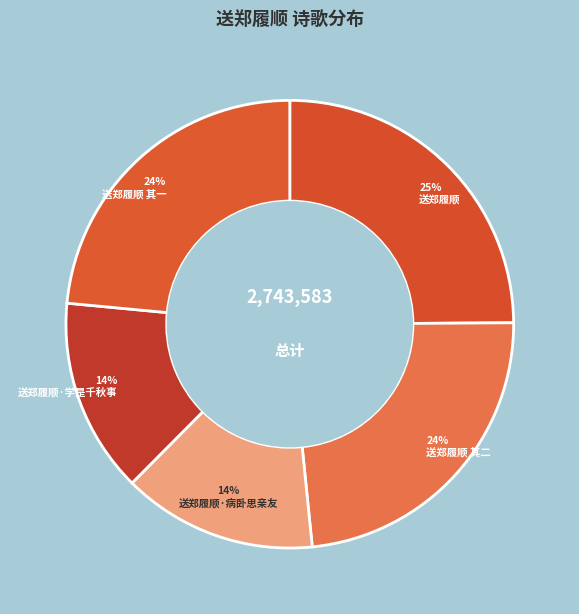

The 送郑履顺 其二 slice represents 24% of the pie. True or false?

True